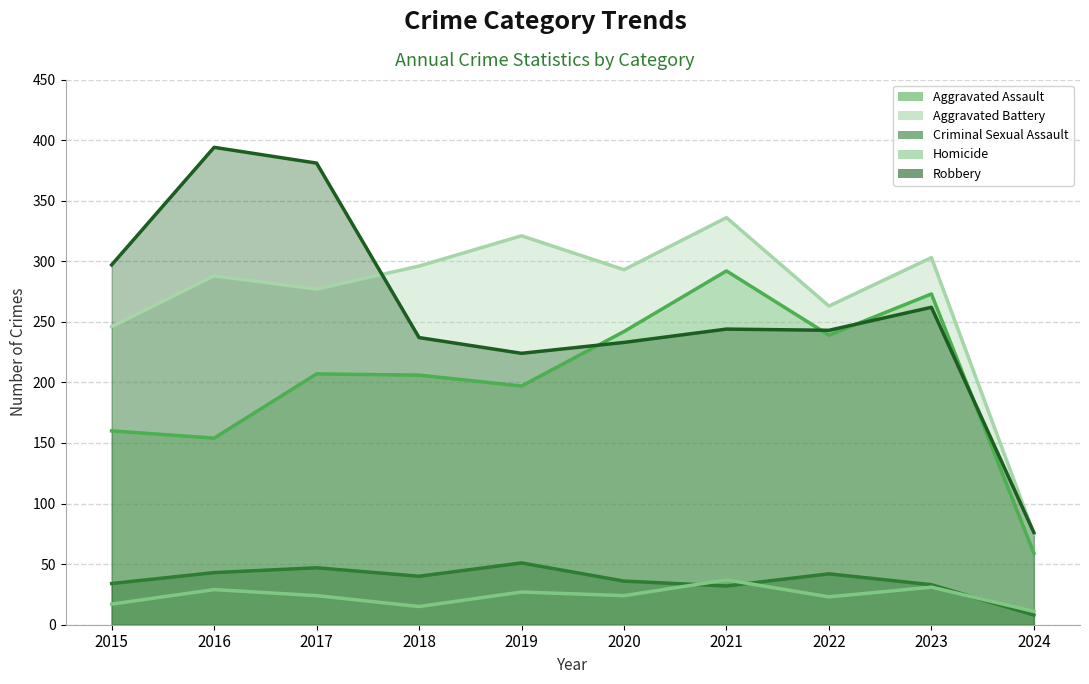

How many distinct data groups are displayed?

5